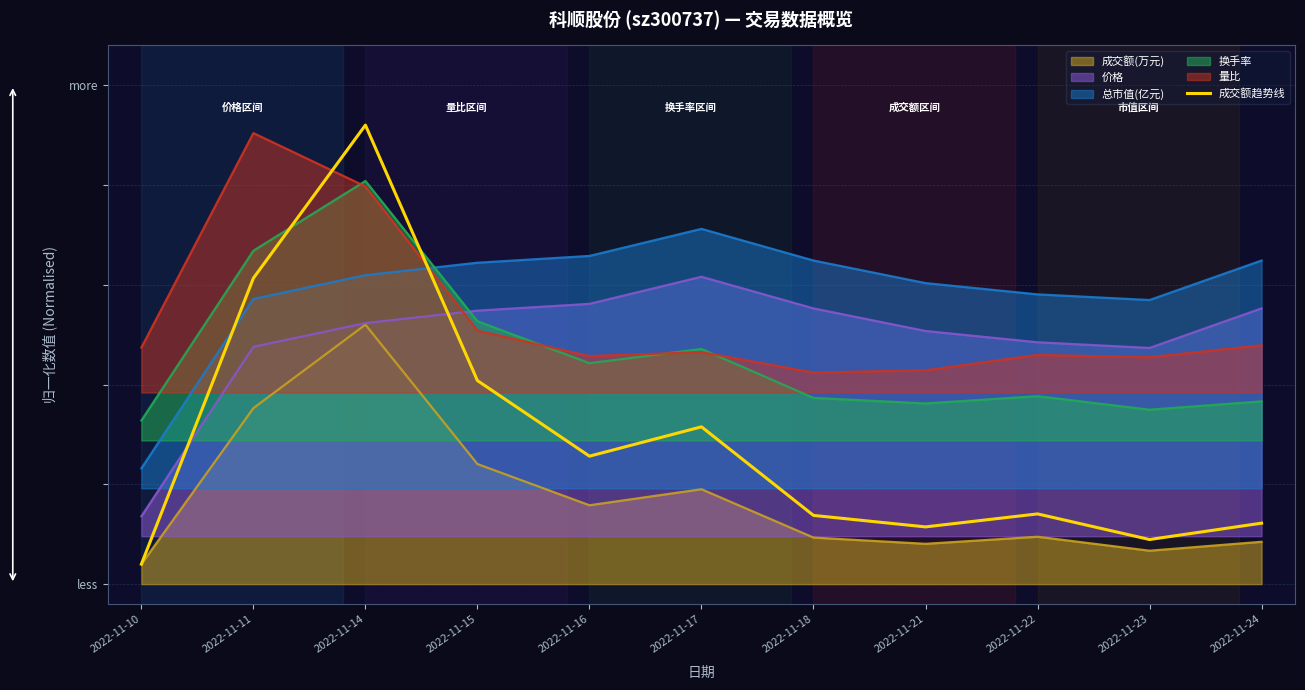

True or false: the data shows 0.3 at 2022-11-16.

True